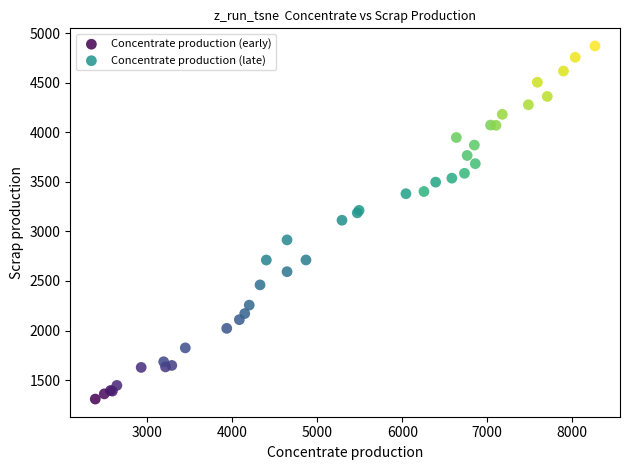

Which series has the largest Y range (max minus min)?

Concentrate production (early)